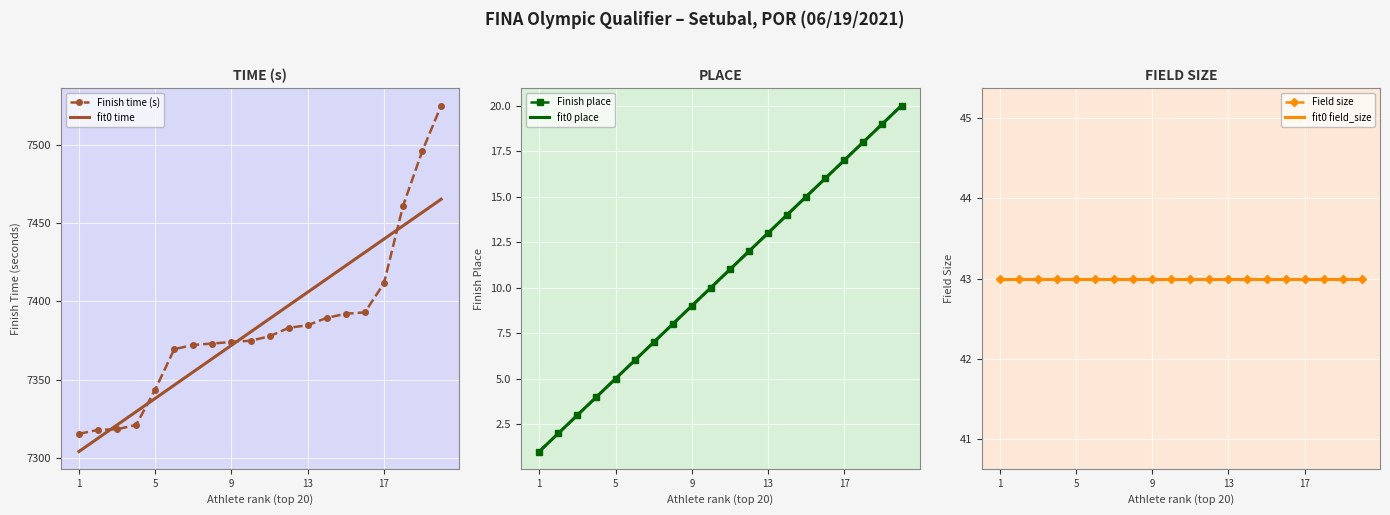

What is the minimum value for fit0 time?

7304.2